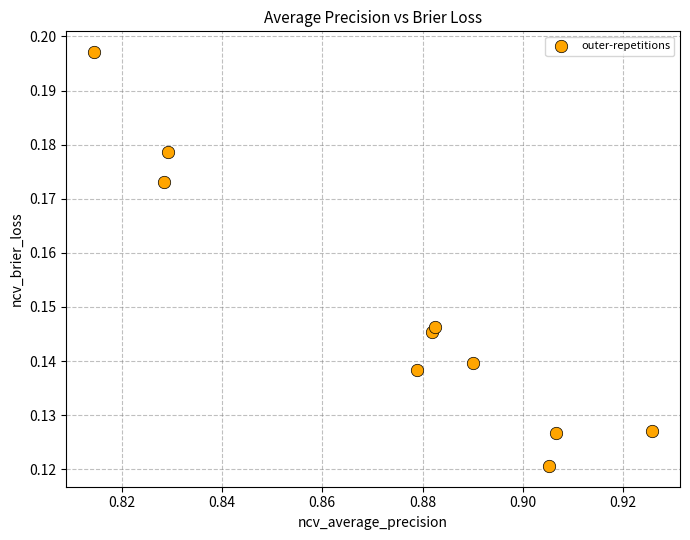

What is the average X value?

0.9